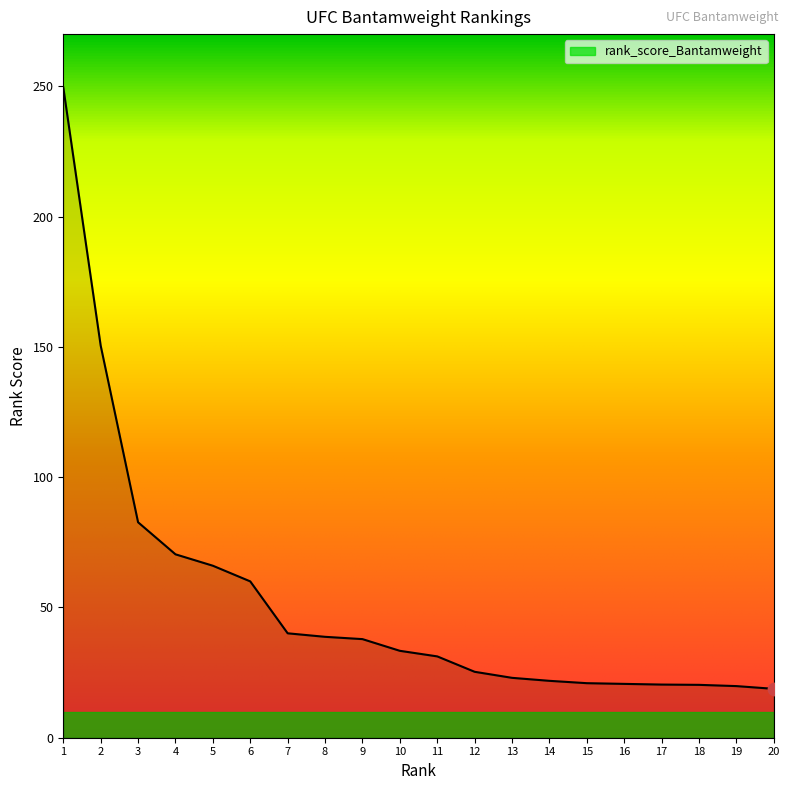

Approximately how many times larger is the value at 9 compared to 13?

1.6